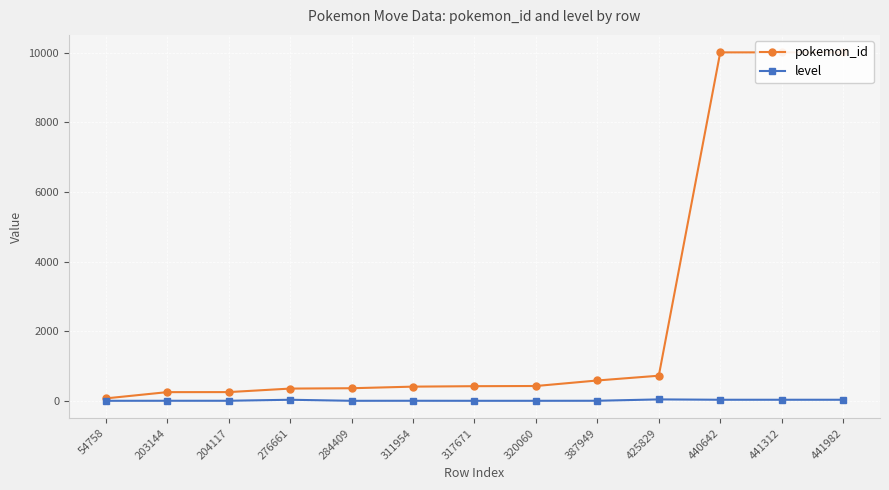

List the series in order of their overall mean, highest first.

pokemon_id, level